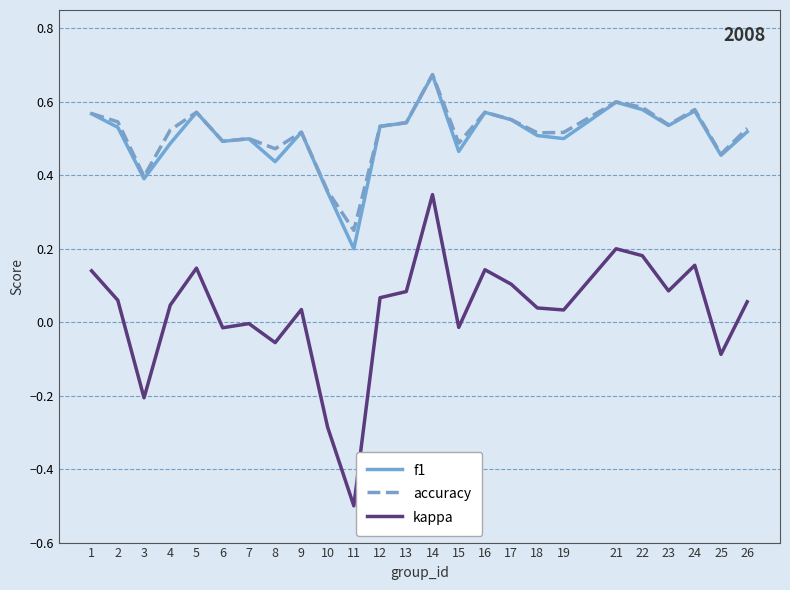

Which series has the widest spread of values?

kappa